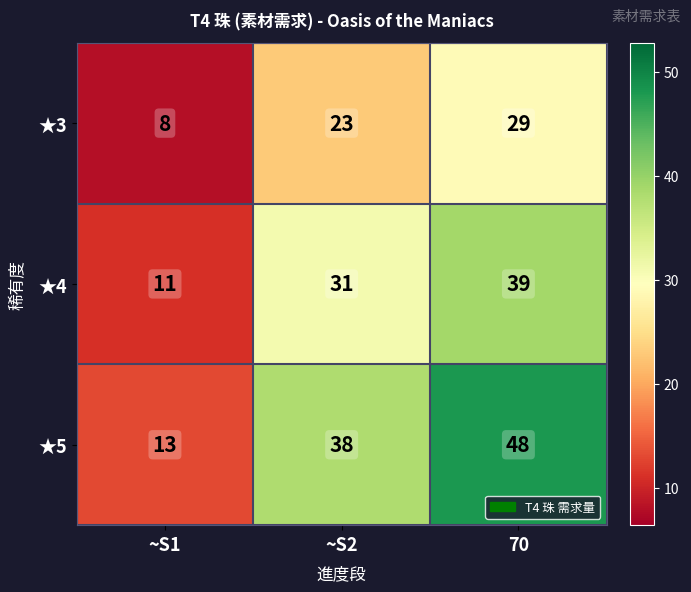

Count the number of data series in this chart.

3